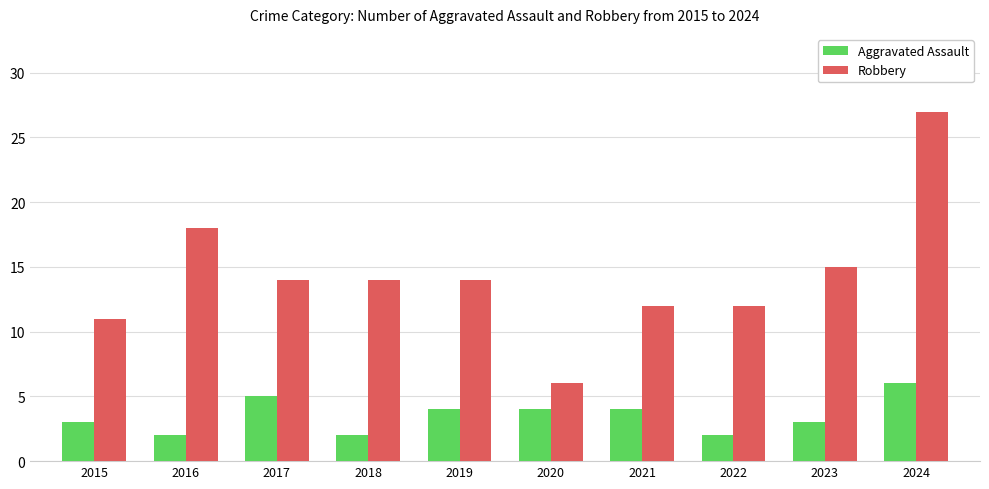

What are all the series names shown in the legend?

Aggravated Assault, Robbery